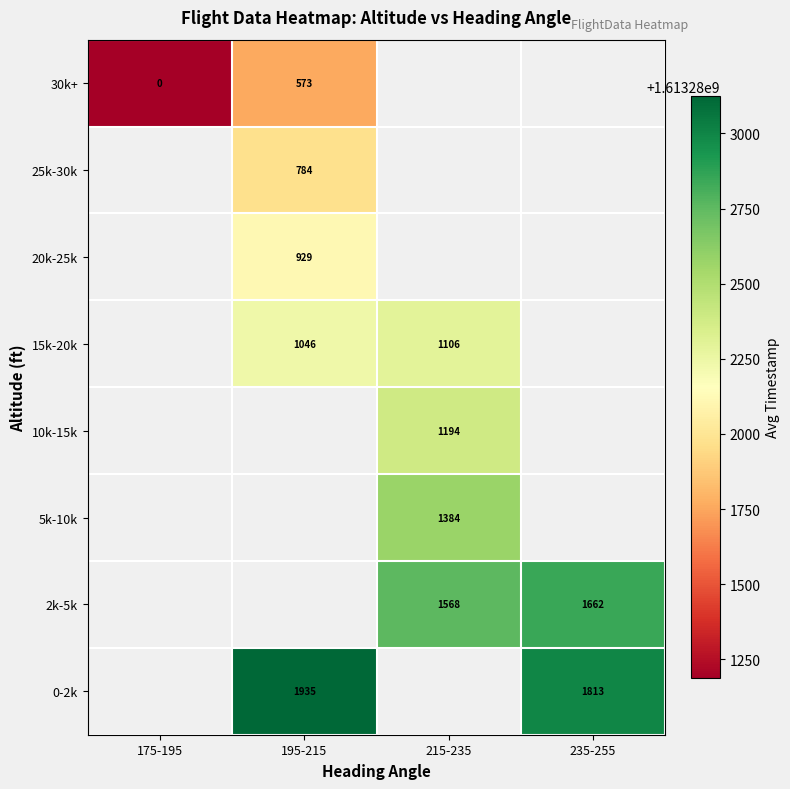

Is it true that 30k+ equals 252 at 195-215?

False